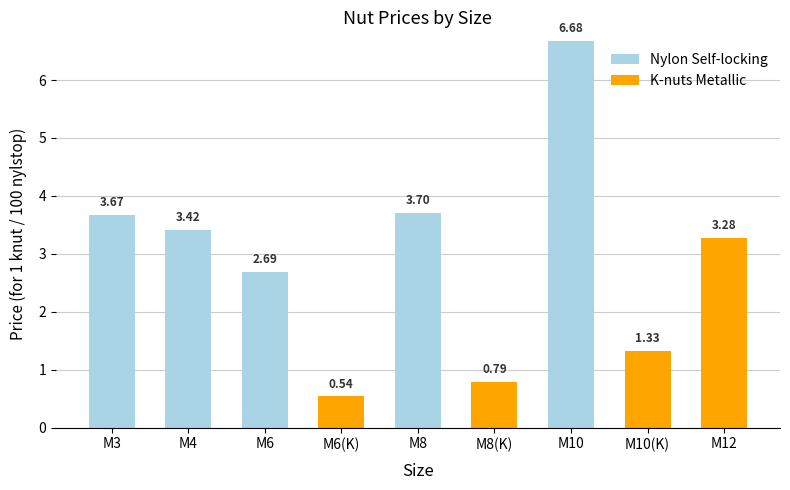

What is the sum of all Nylon Self-locking values?

20.2